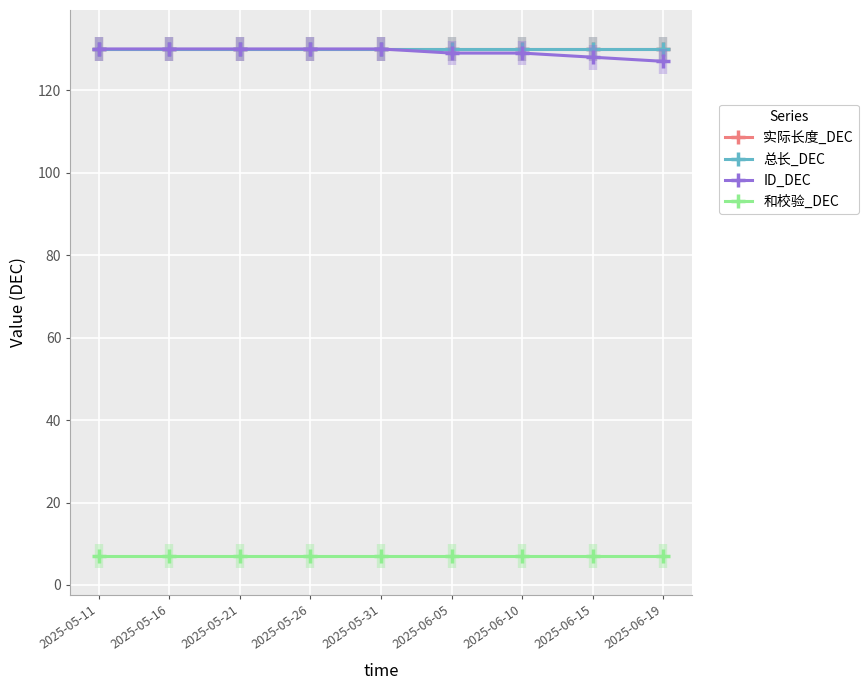

Is this an area chart (filled region under the line)?

No